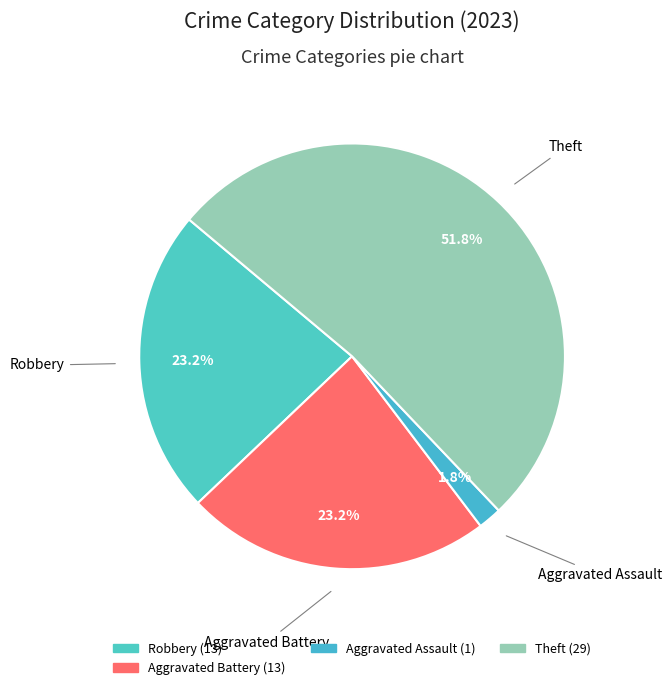

Count the number of slices in the pie.

4